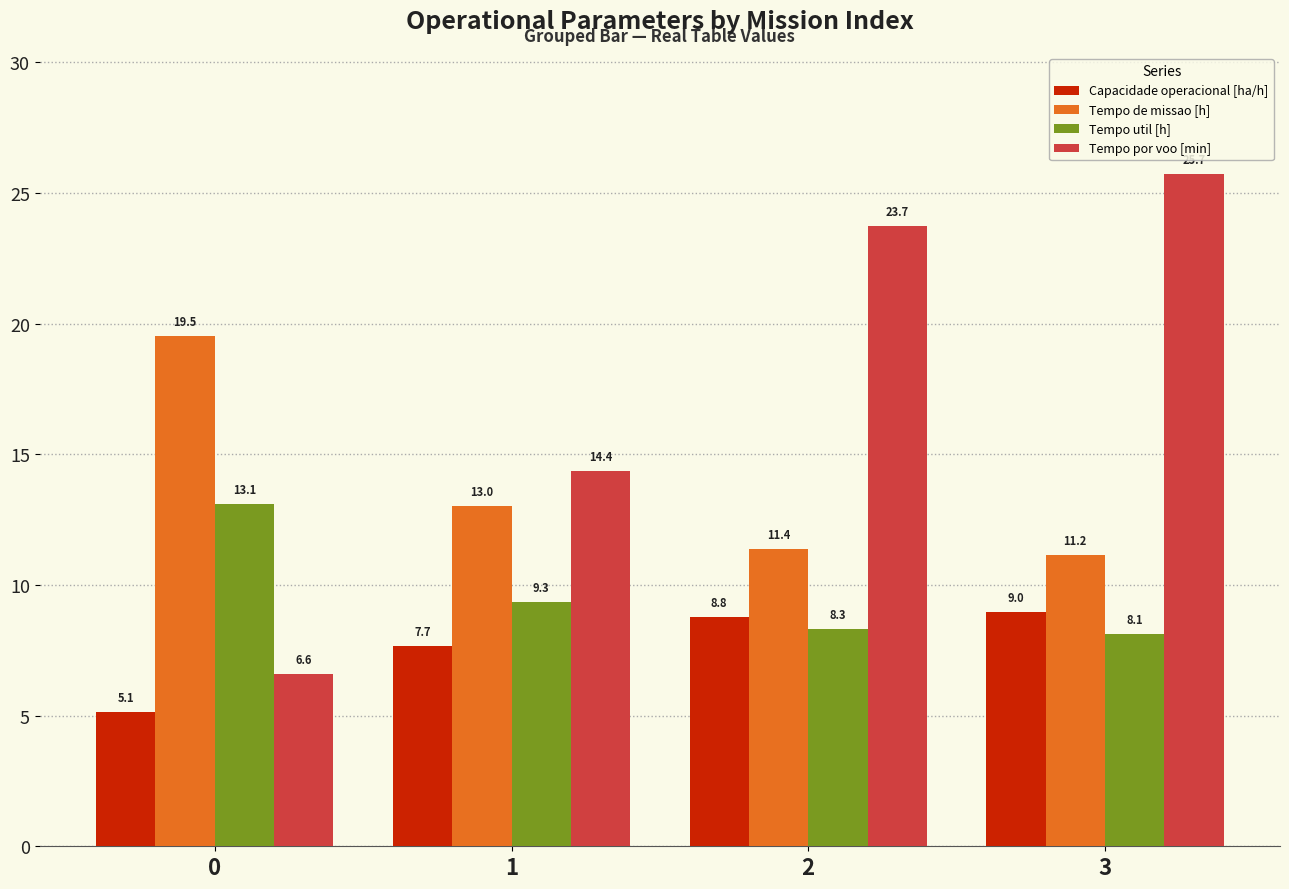

Which series has the largest total across all categories?

Tempo por voo [min]